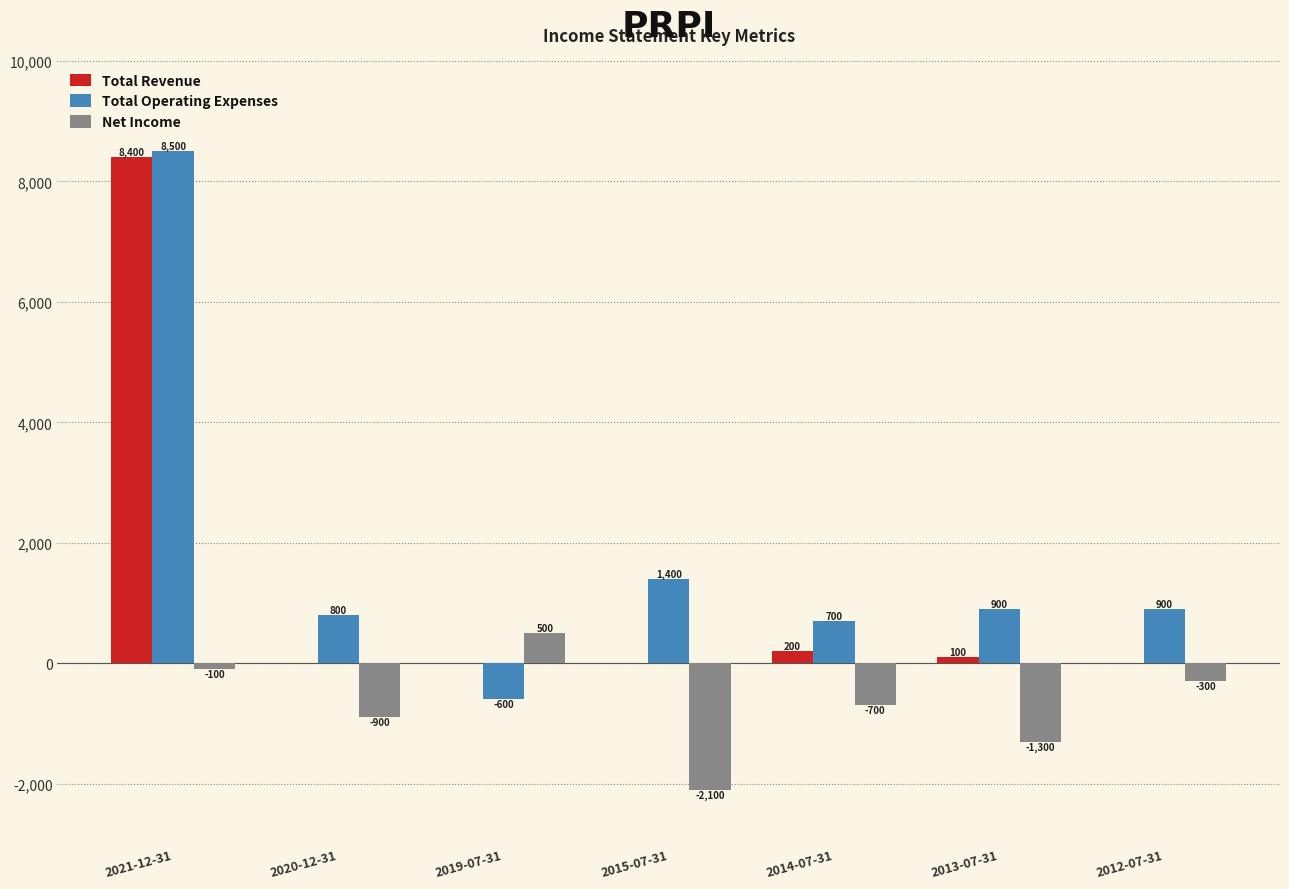

Are the bars grouped side by side (vs. stacked)?

Yes